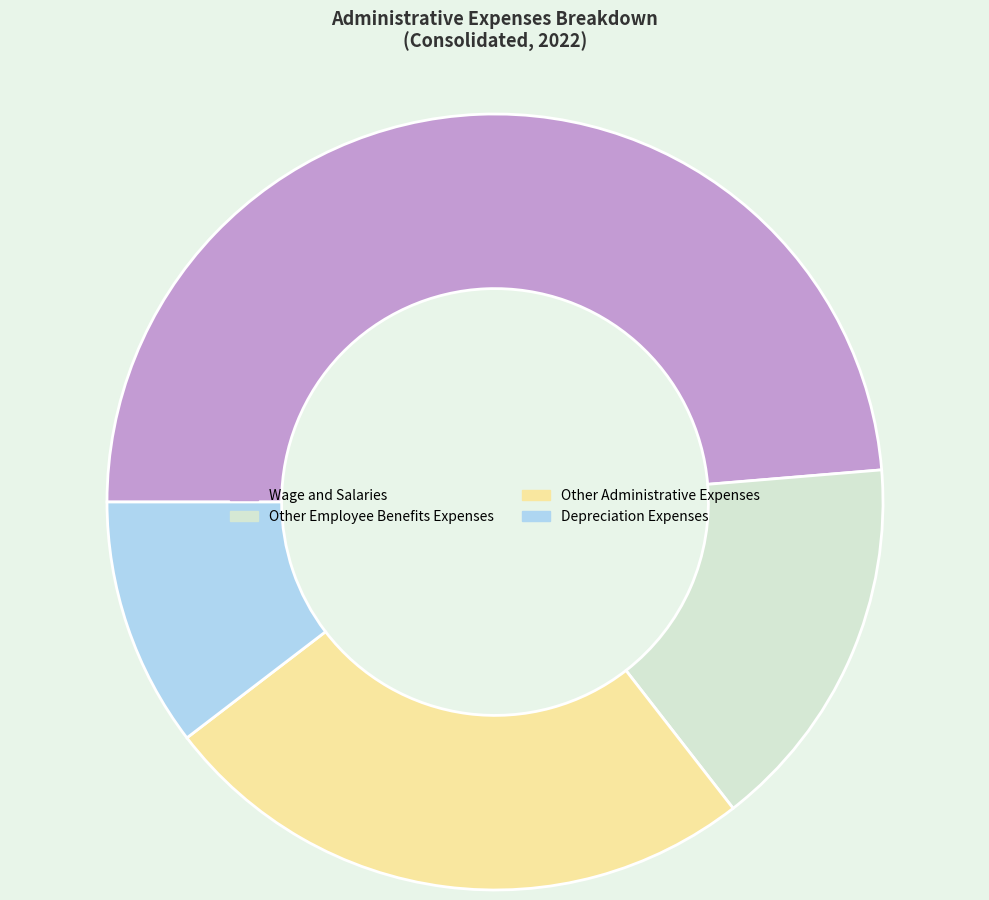

Is there a majority slice in this chart?

No